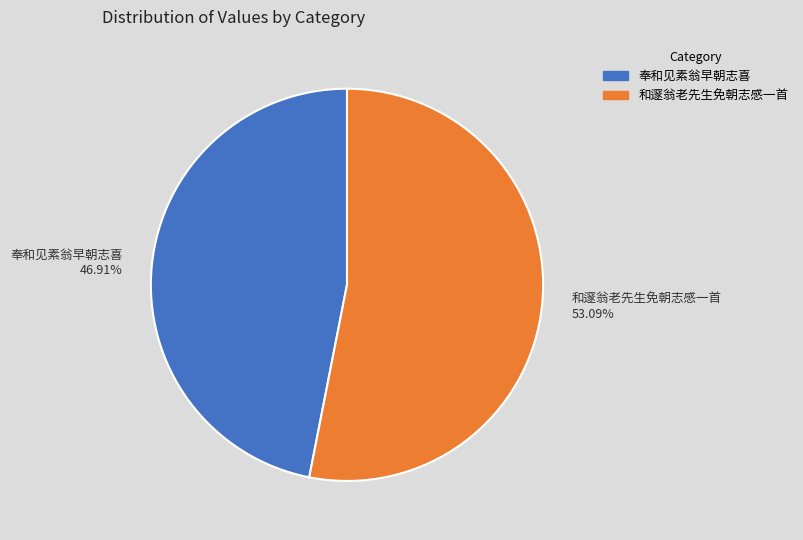

Which slice represents more than half of the pie?

和邃翁老先生免朝志感一首